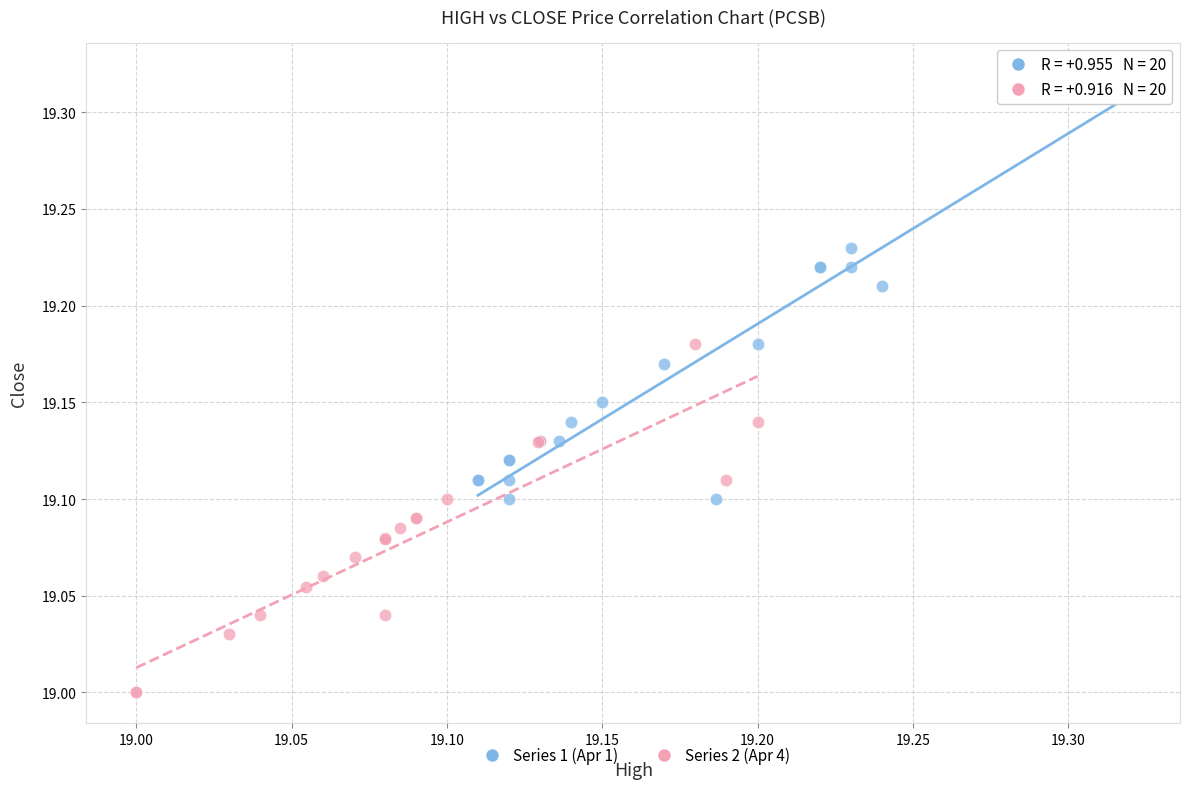

Which series has the largest Y range (max minus min)?

Series 1 (Apr 1)